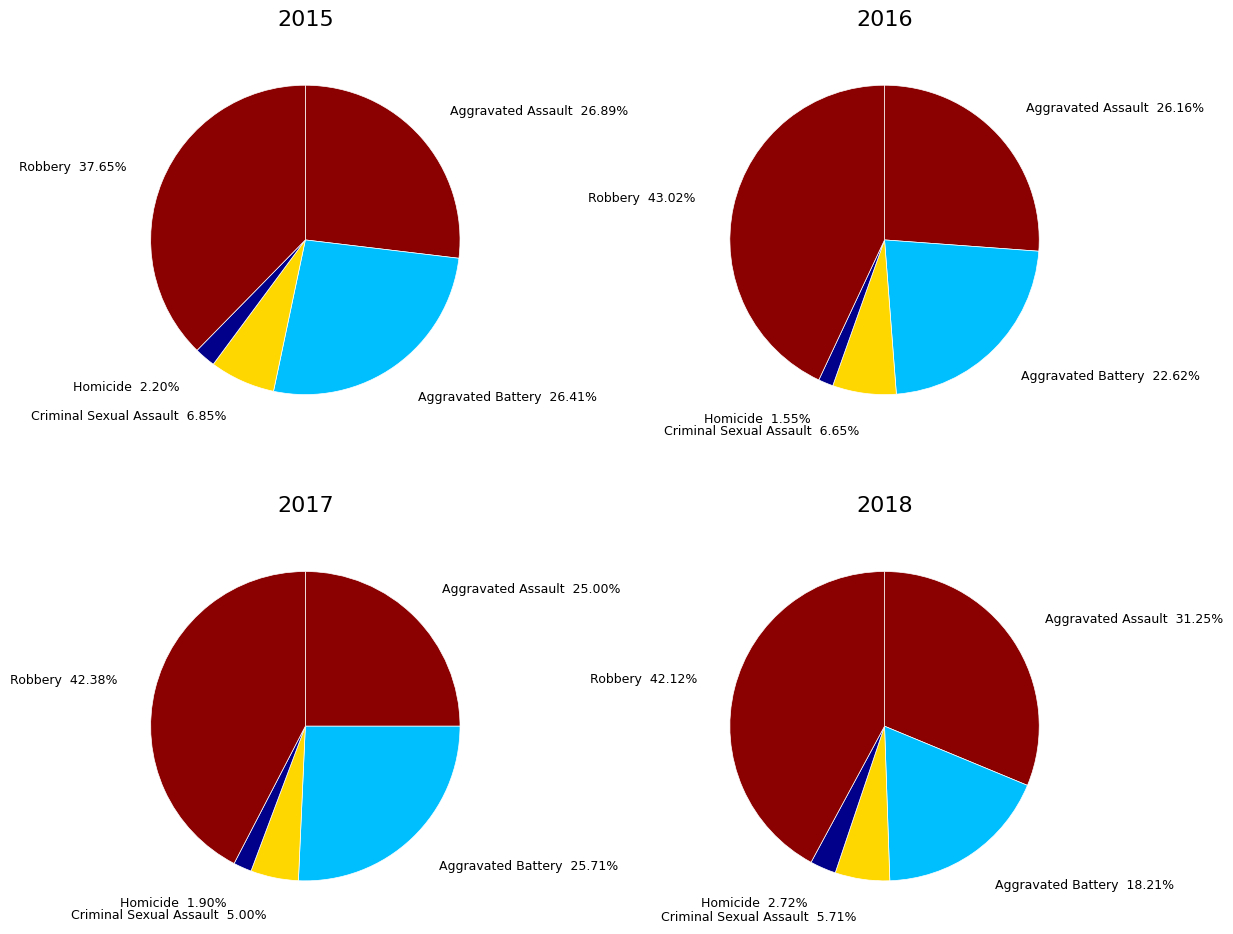

Is there any slice that represents more than half of the pie?

No